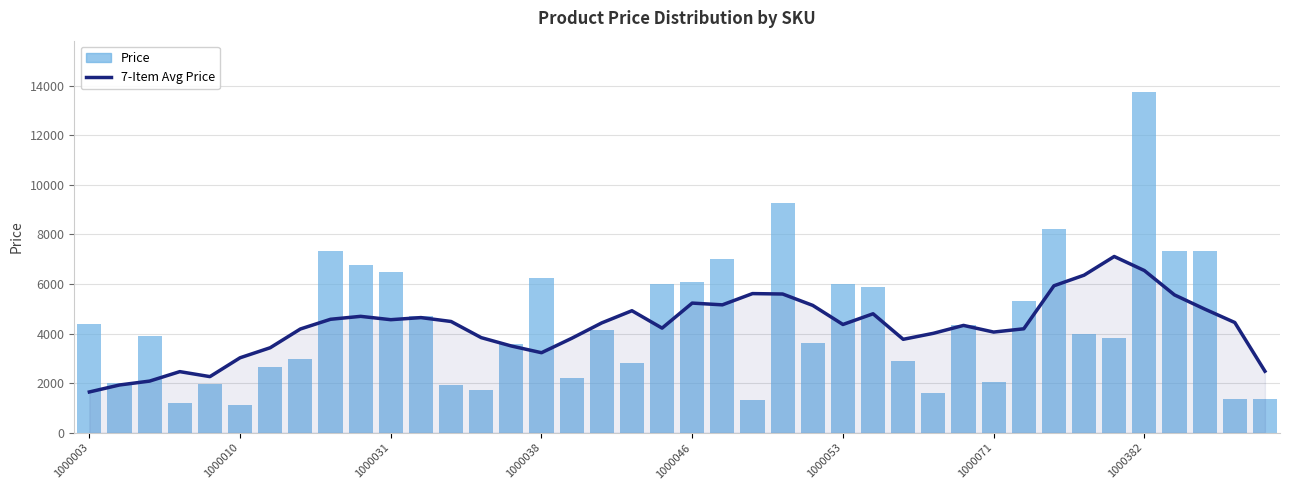

Read the 7-Item Avg Price value at 37.

4987.7